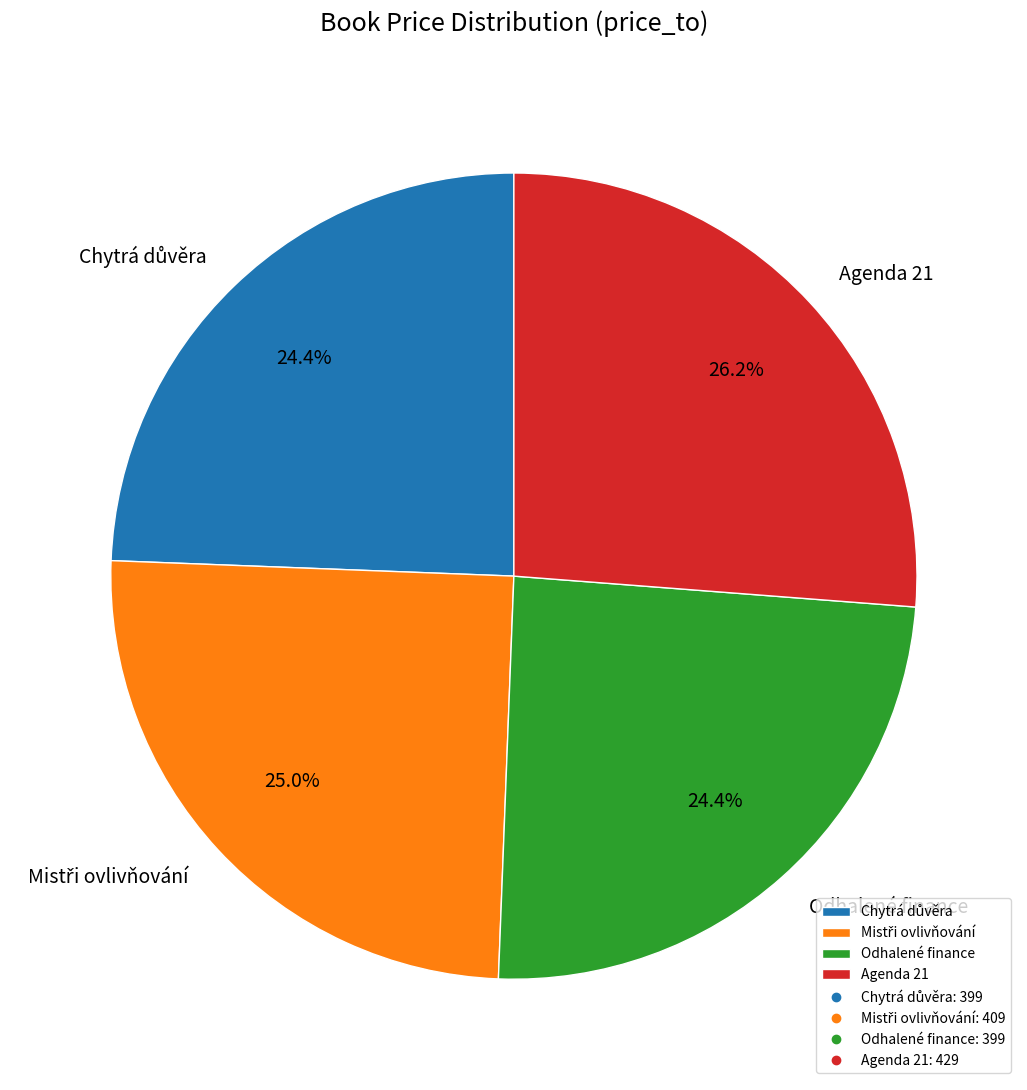

How much of the chart is everything except Agenda 21?

73.8%